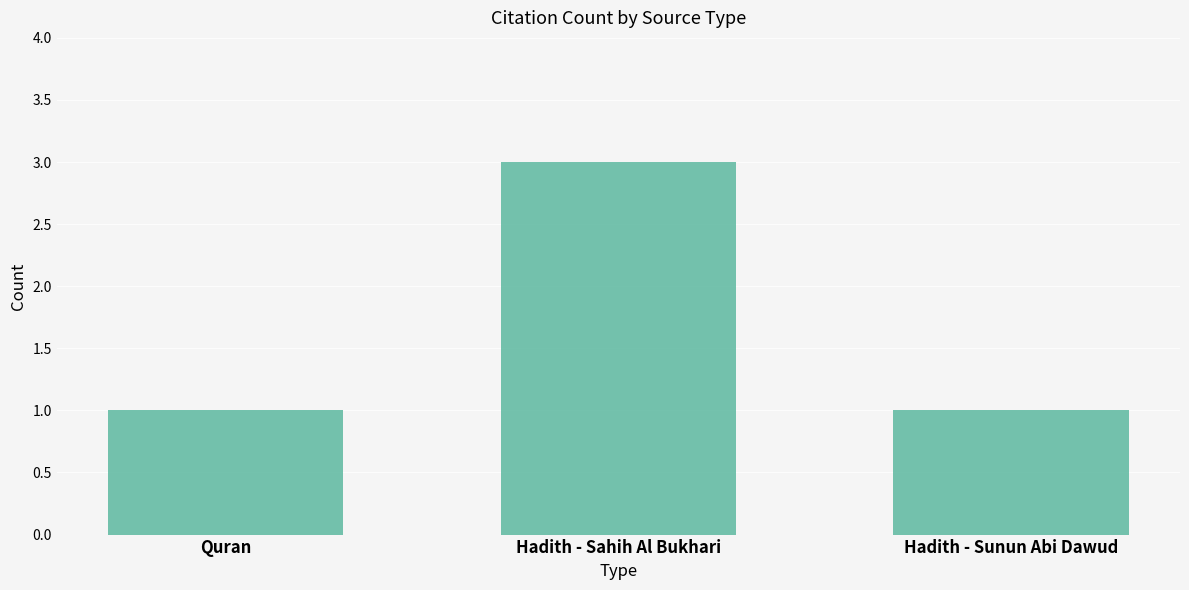

What is the label of the 3rd bar from the left?

Hadith - Sunun Abi Dawud